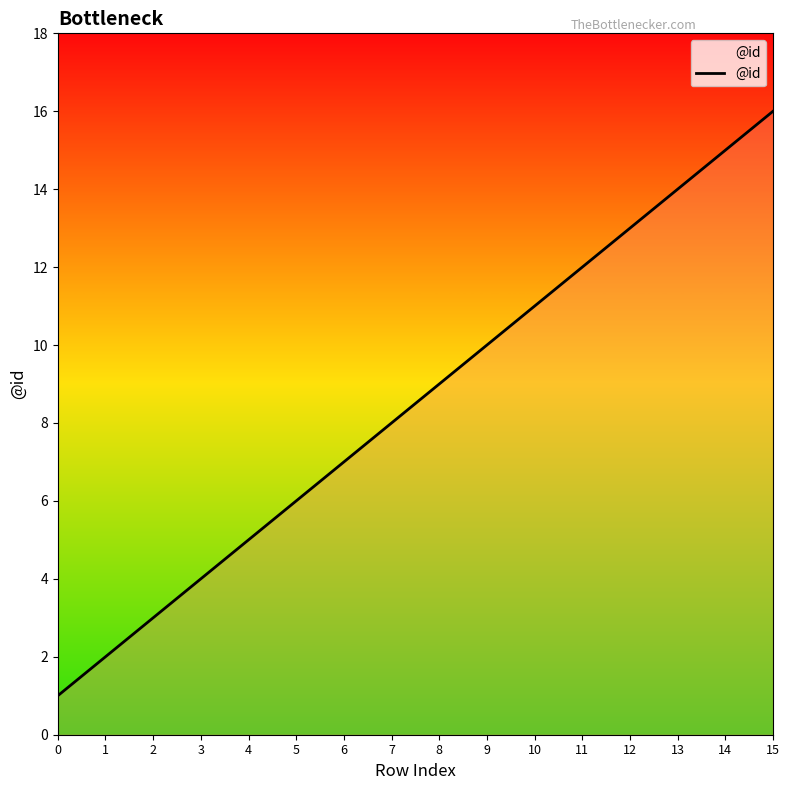

True or false: the data shows 3 at 2.

True